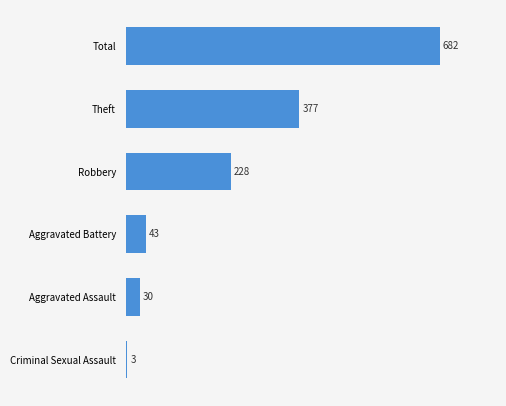

Reading bottom to top, what are all the values shown in this chart?

3	30	43	228	377	682